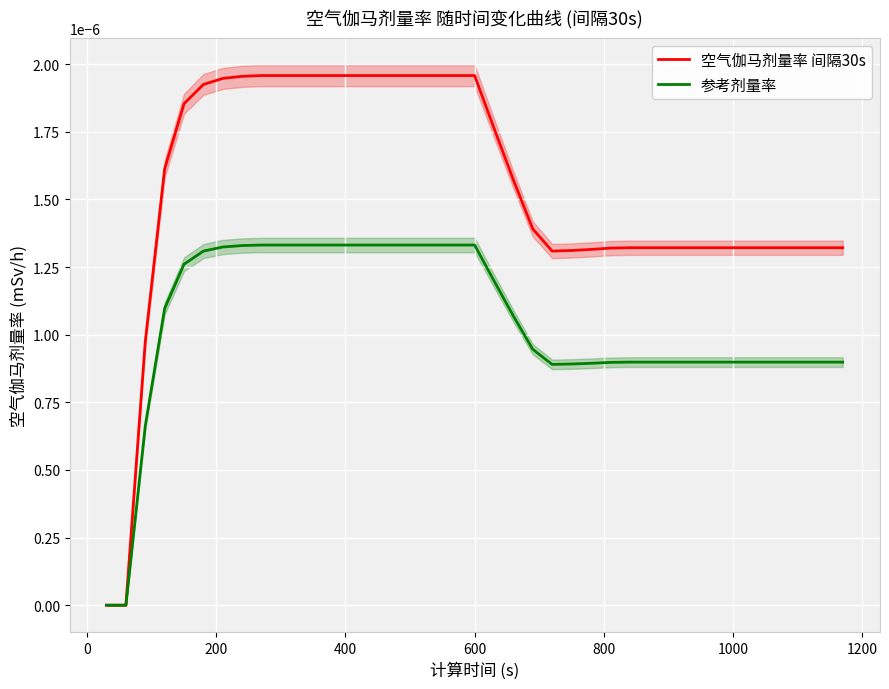

At how many categories does at least one series exceed 0?

37